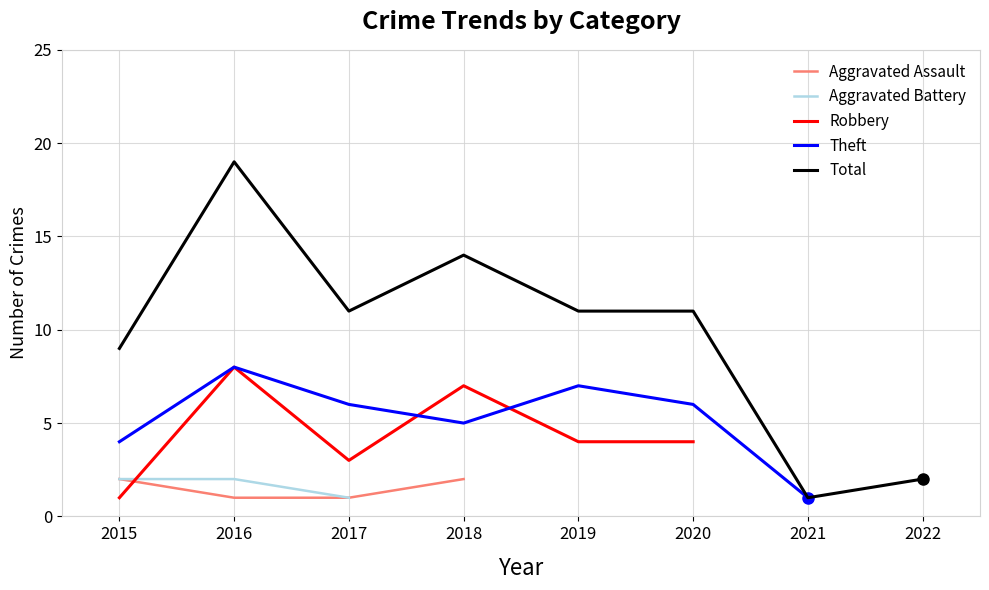

What is the difference between the maximum and minimum values in the Robbery series?

7.0